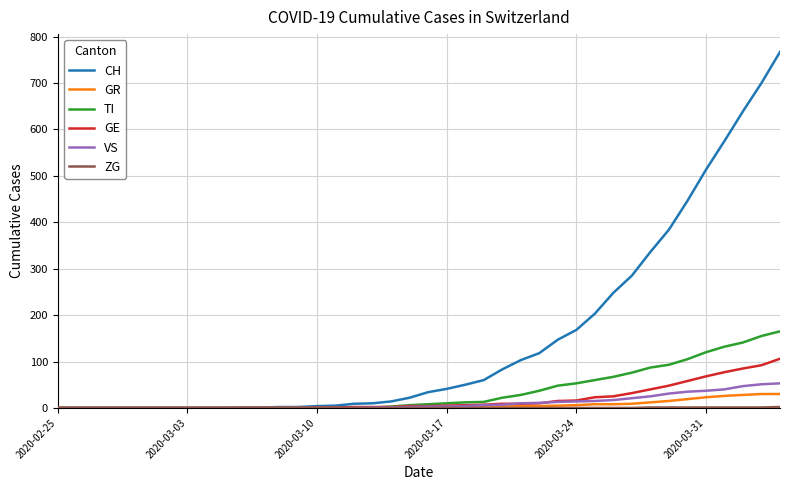

Which series has the largest total across all categories?

CH